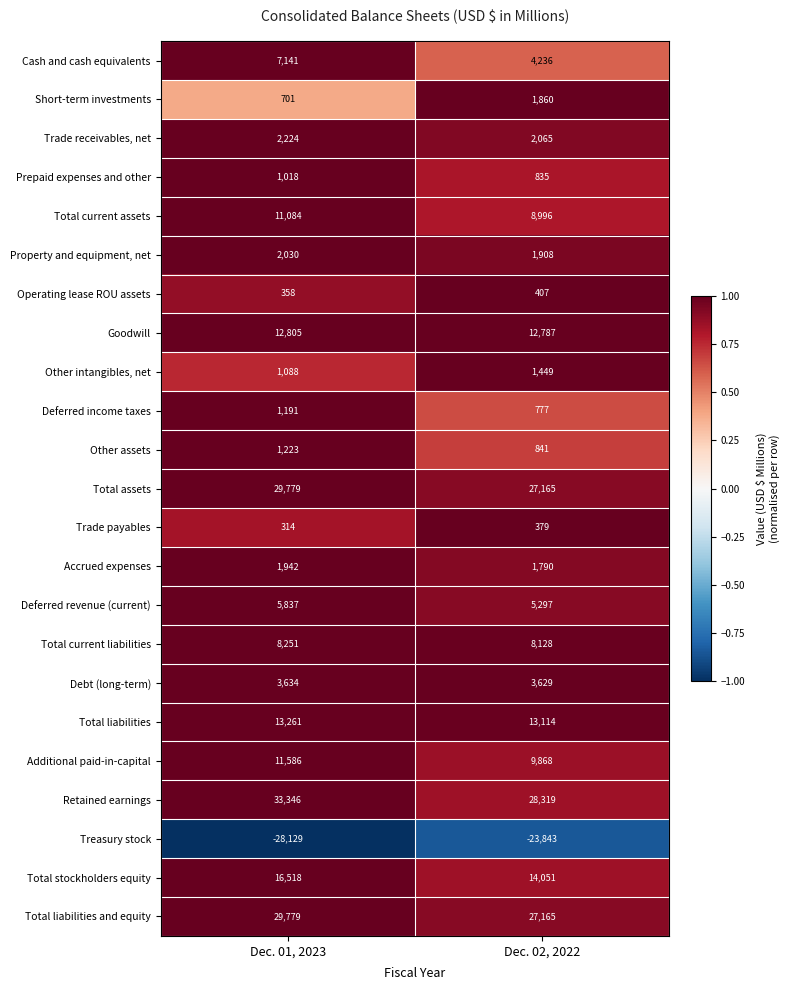

Between Dec. 01, 2023 and Dec. 02, 2022, which series saw the biggest shift?

Retained earnings